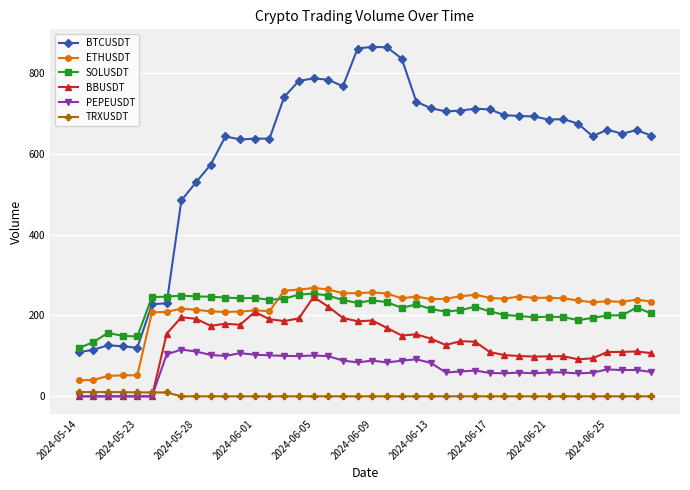

True or false: BTCUSDT and PEPEUSDT intersect in this chart.

False